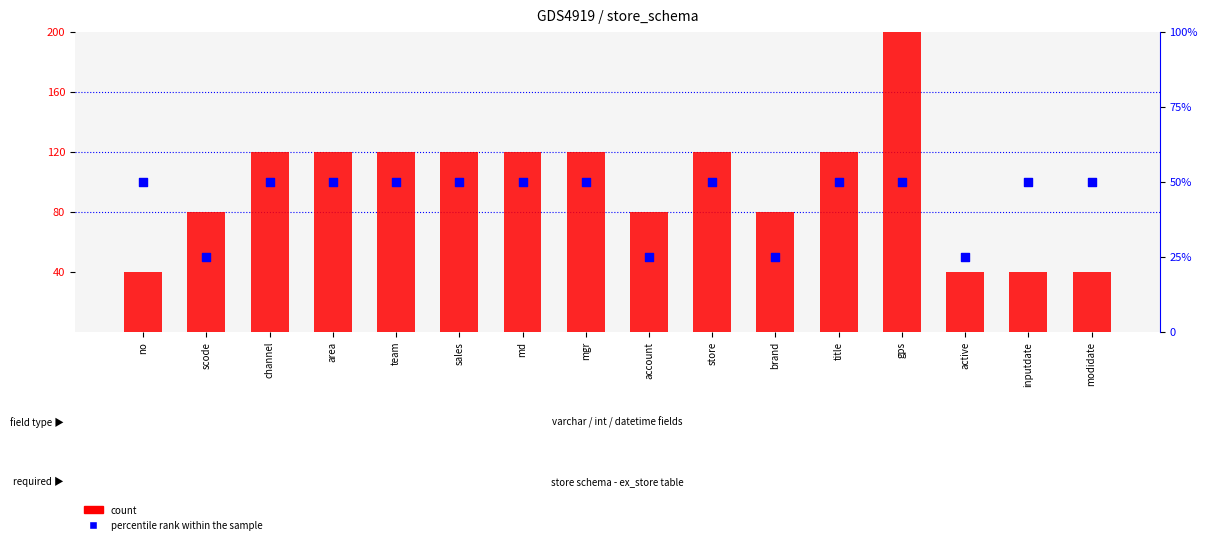

Which series has the largest total across all categories?

count